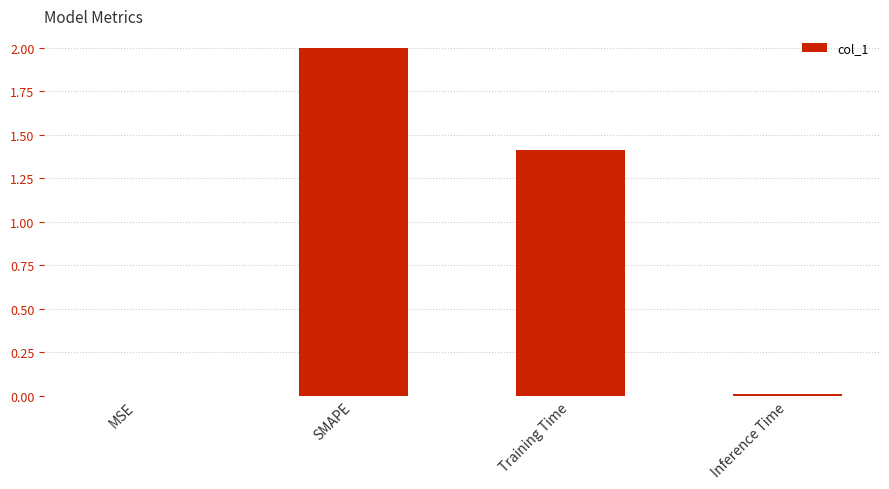

At which label is the value closest to 1?

Training Time